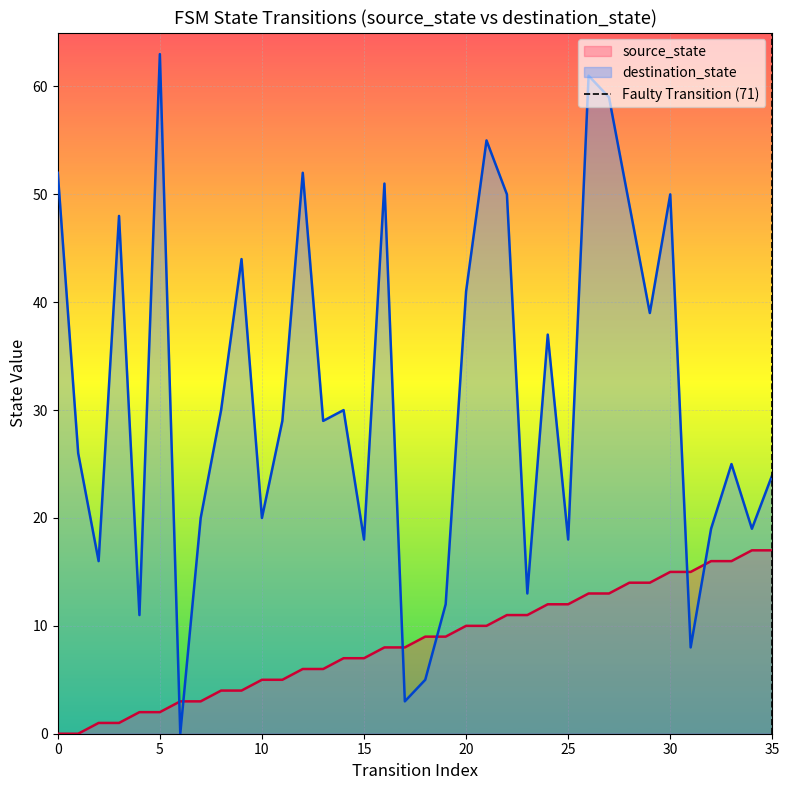

How many times do destination_state and source_state cross each other?

6